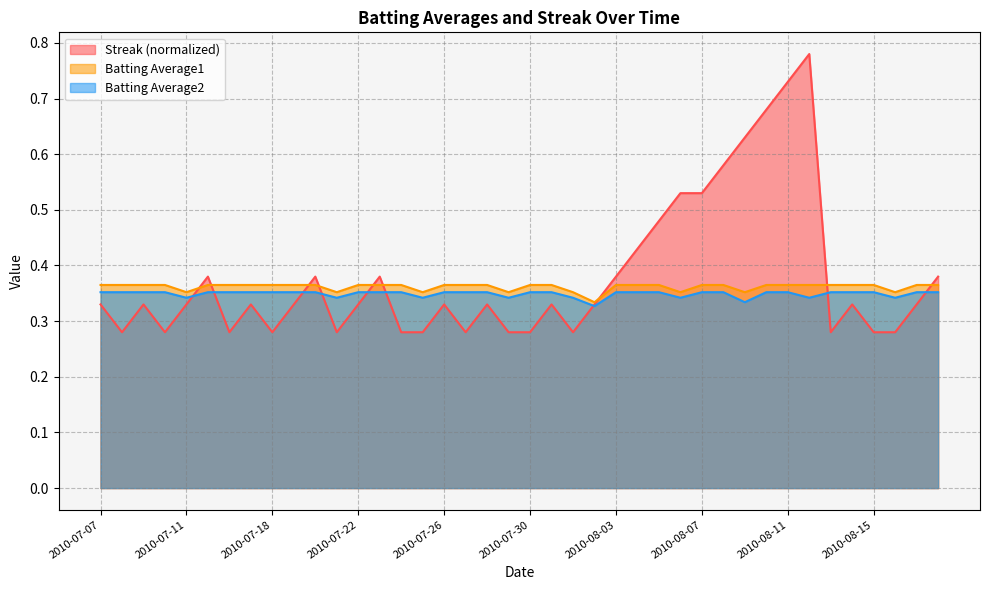

How many times do Batting Average2 and Streak cross each other?

9